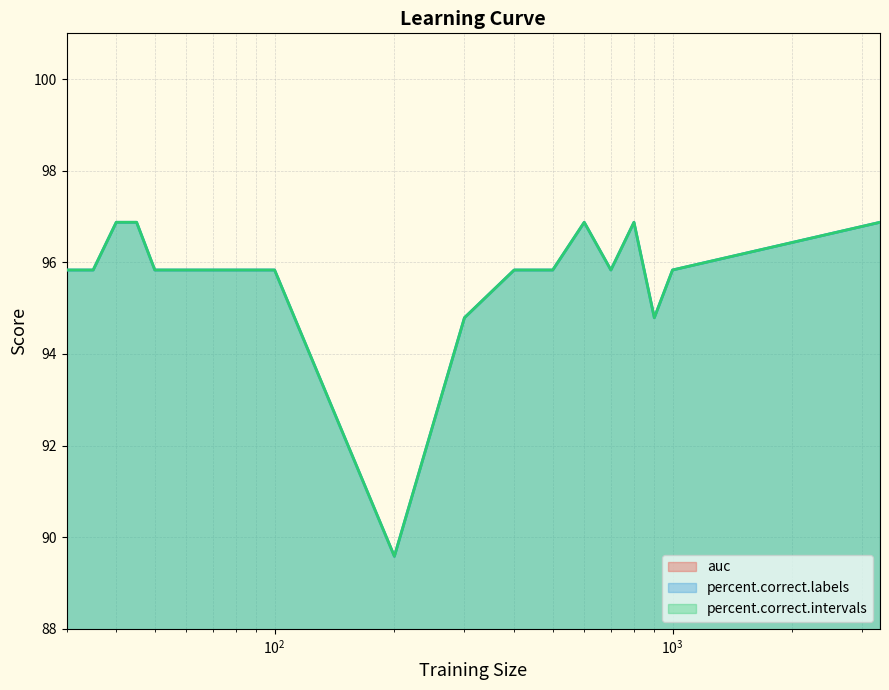

What is the highest value of the percent.correct.intervals series?

96.9